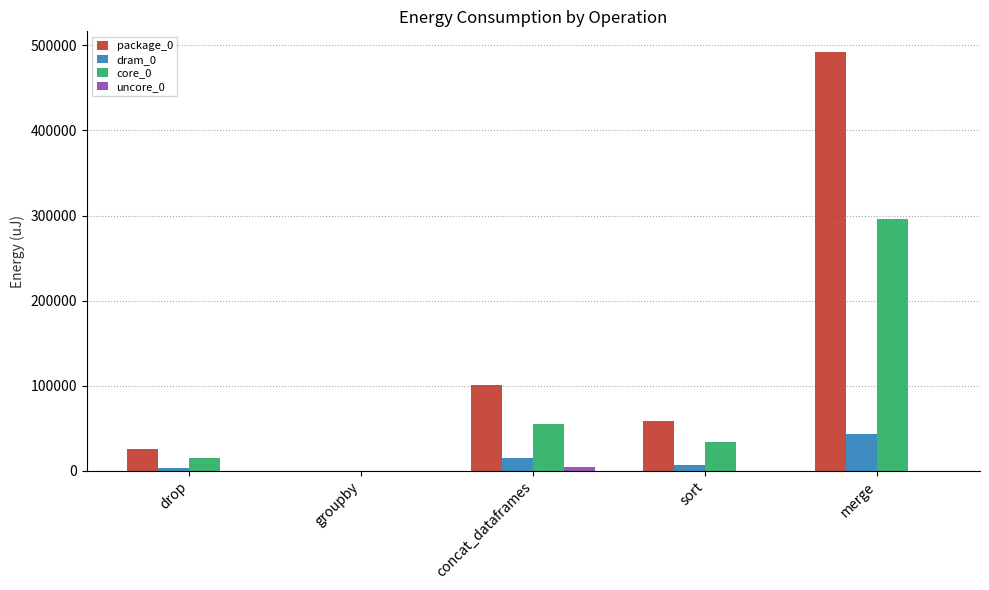

What is the spread (max minus min) of values at drop?

25756